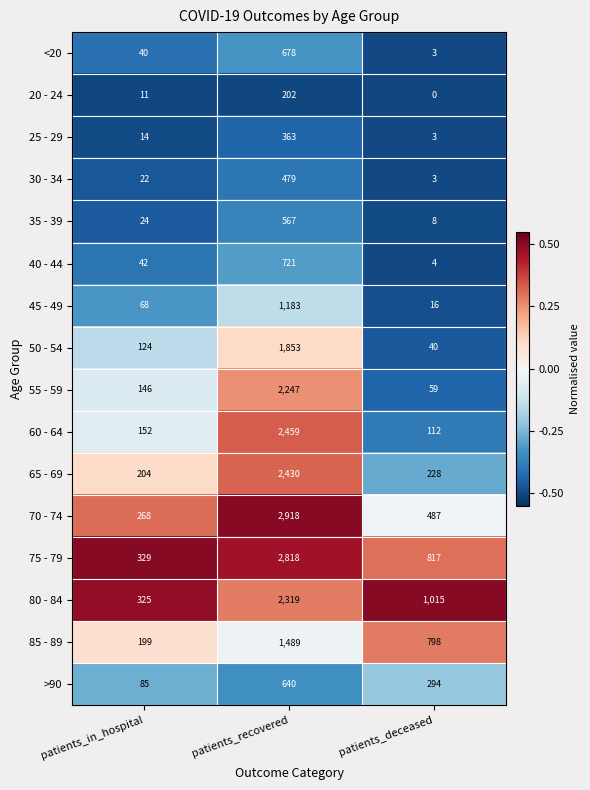

At how many categories does at least one series exceed 0?

3